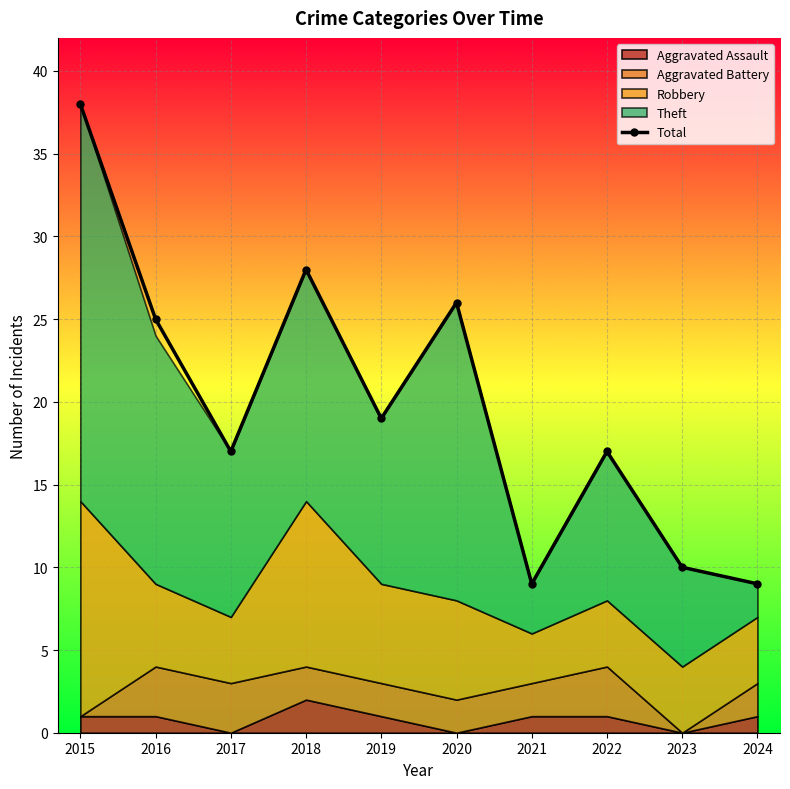

Rank the categories by value from lowest to highest.

2021, 2024, 2023, 2017, 2022, 2019, 2016, 2020, 2018, 2015